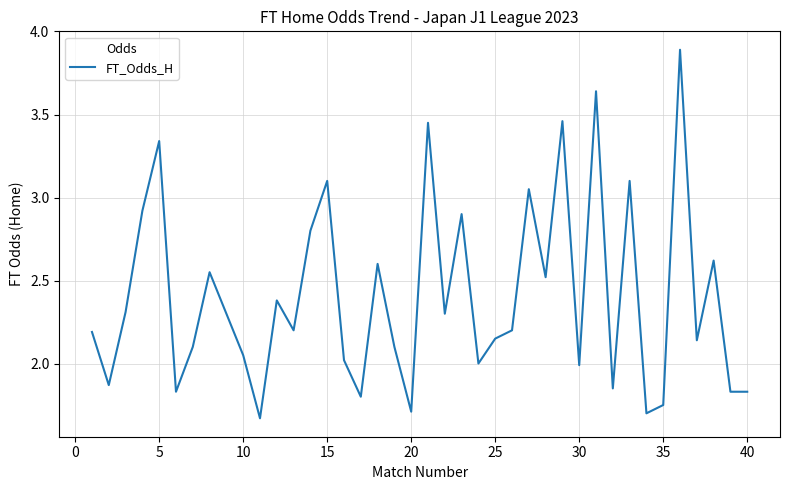

What is the maximum value shown in the chart?

3.9